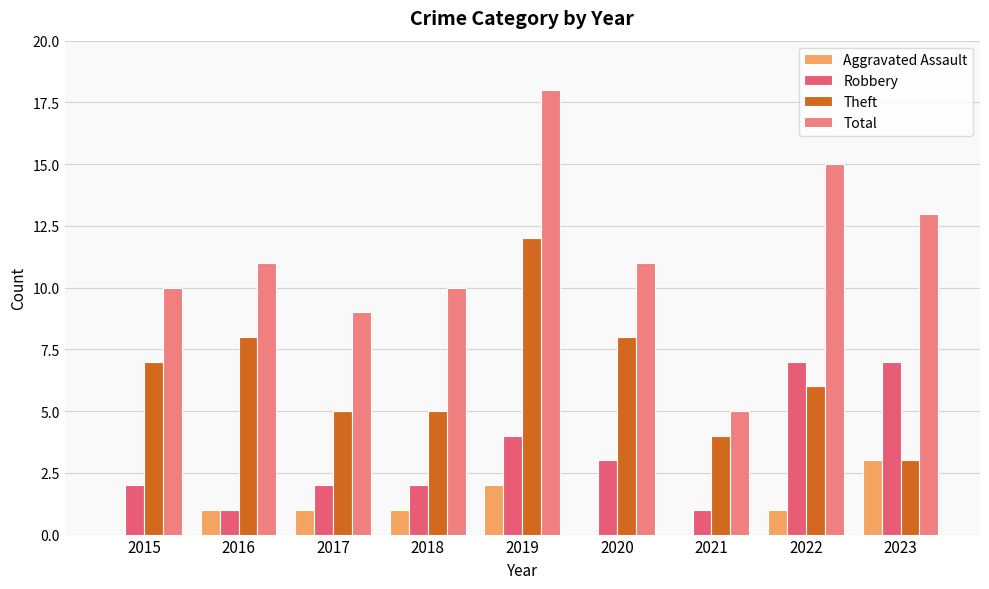

What is the difference between the maximum and minimum values in the Robbery series?

6